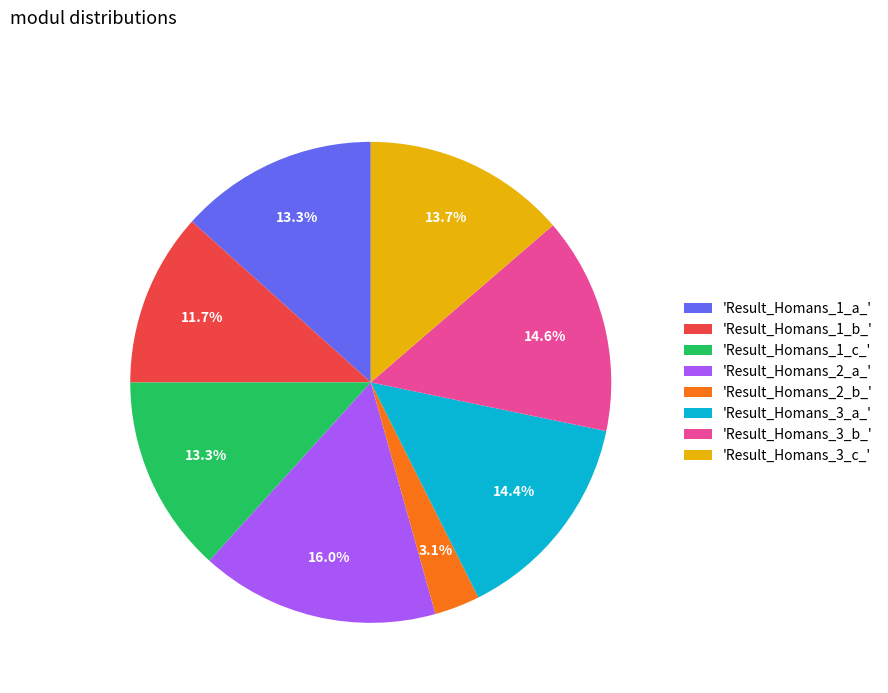

How much of the chart is everything except 'Result_Homans_3_a_'?

85.6%